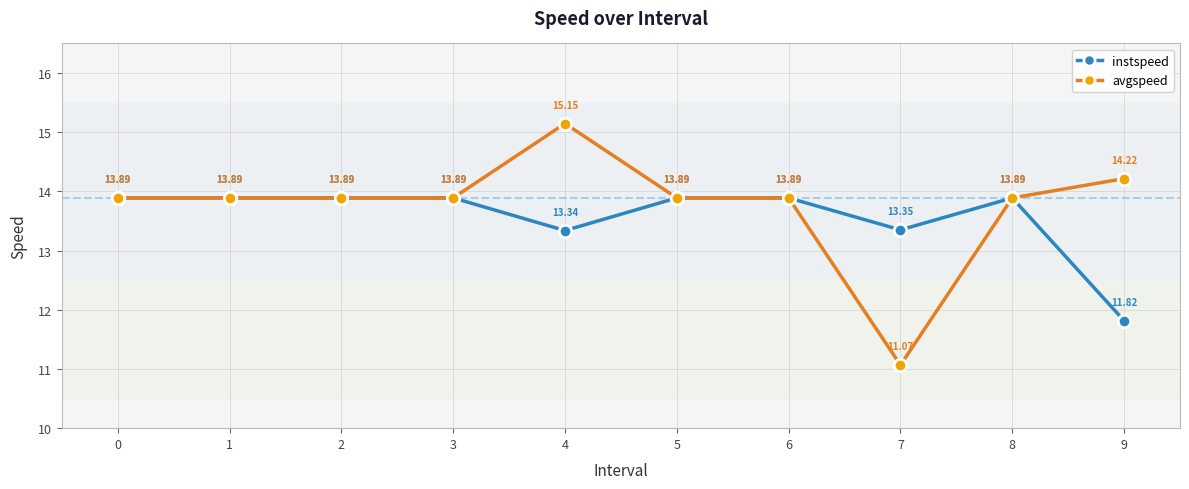

Is the value of instspeed at 9 greater than the value of avgspeed at 4?

No